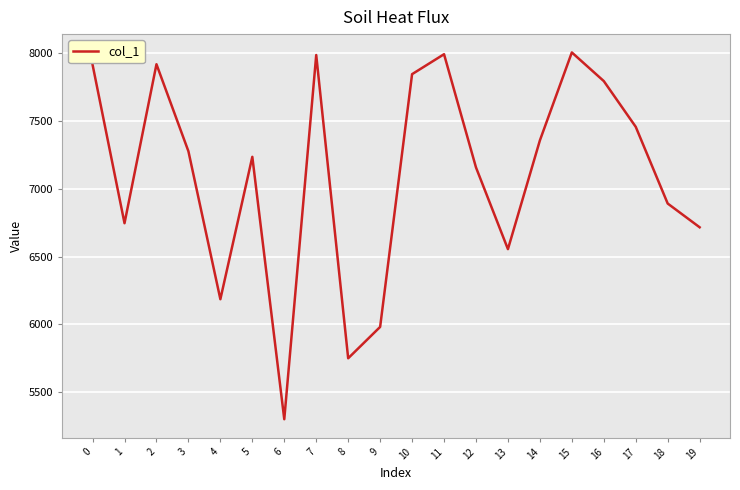

What is the ratio of the value at 12 to the value at 5?

1.0